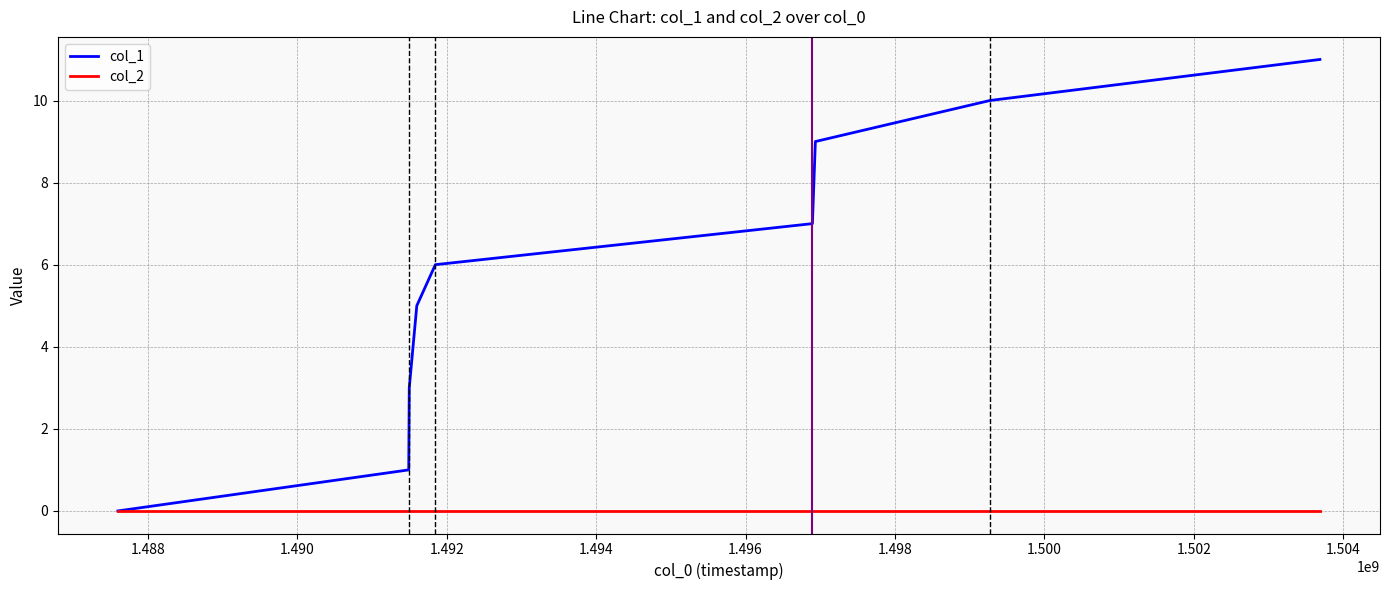

True or false: there are more than 2 points higher than both neighbors.

False